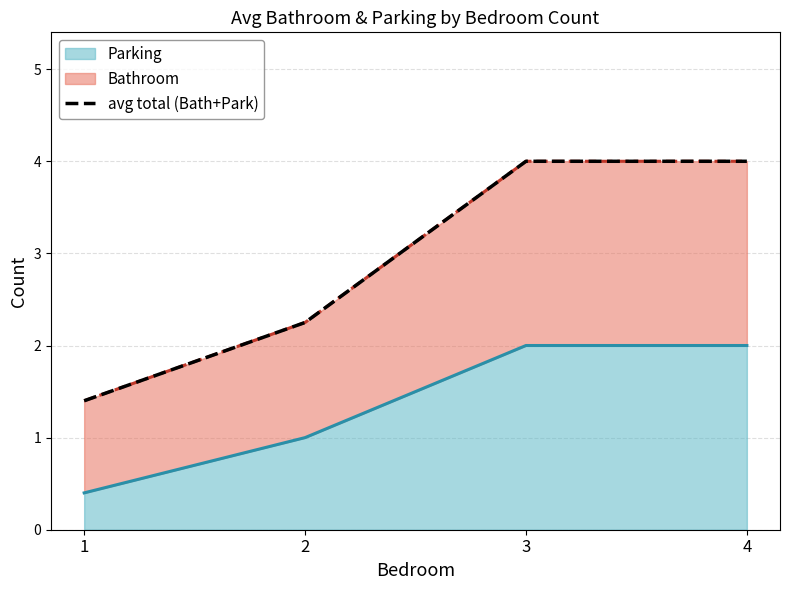

List the labels in order of value, largest first.

3, 4, 2, 1